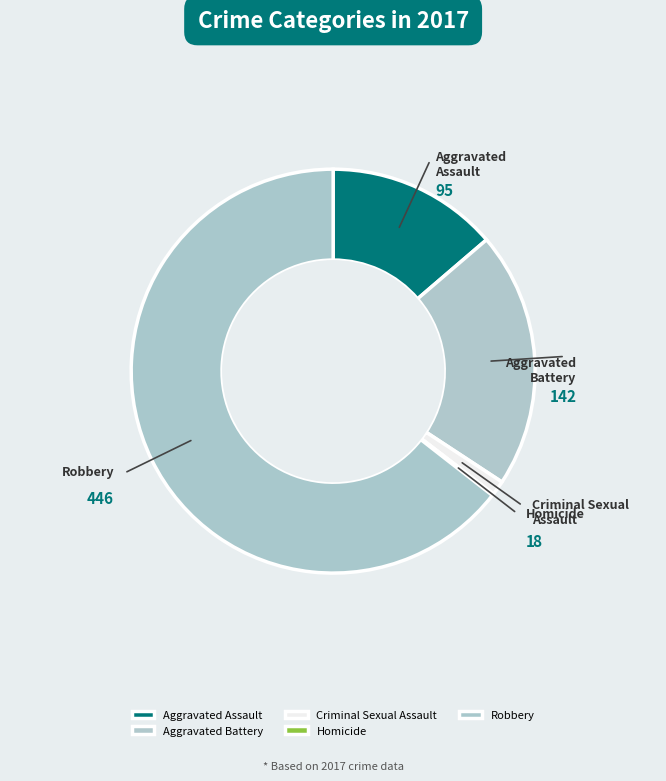

To the nearest percent, what is the difference between the Robbery and Homicide slice percentages?

64%